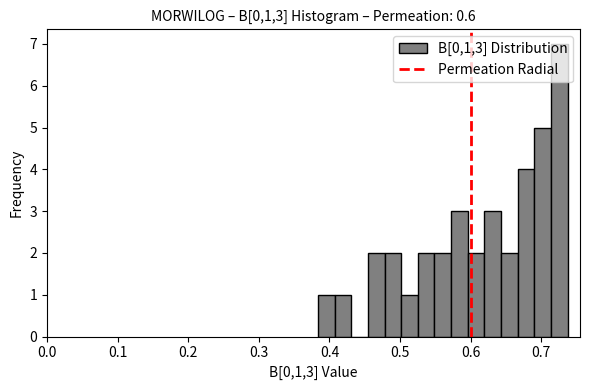

Read against the x-axis, roughly where is the centre of the tallest bar?

0.73